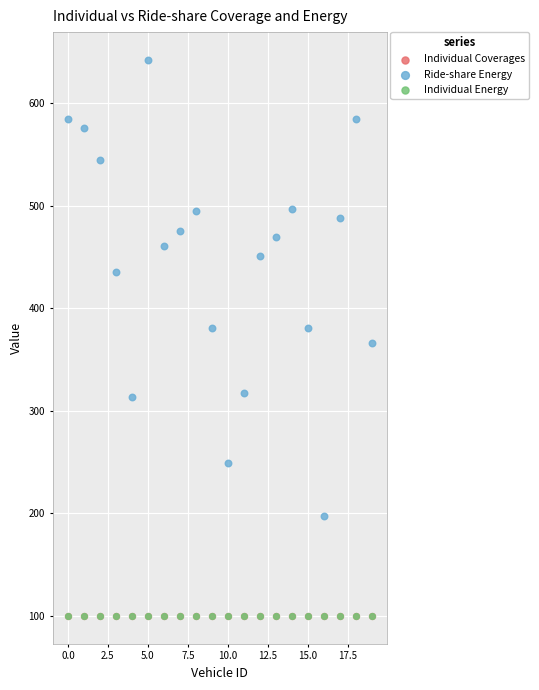

Which series reaches the minimum Y coordinate?

Individual Coverages